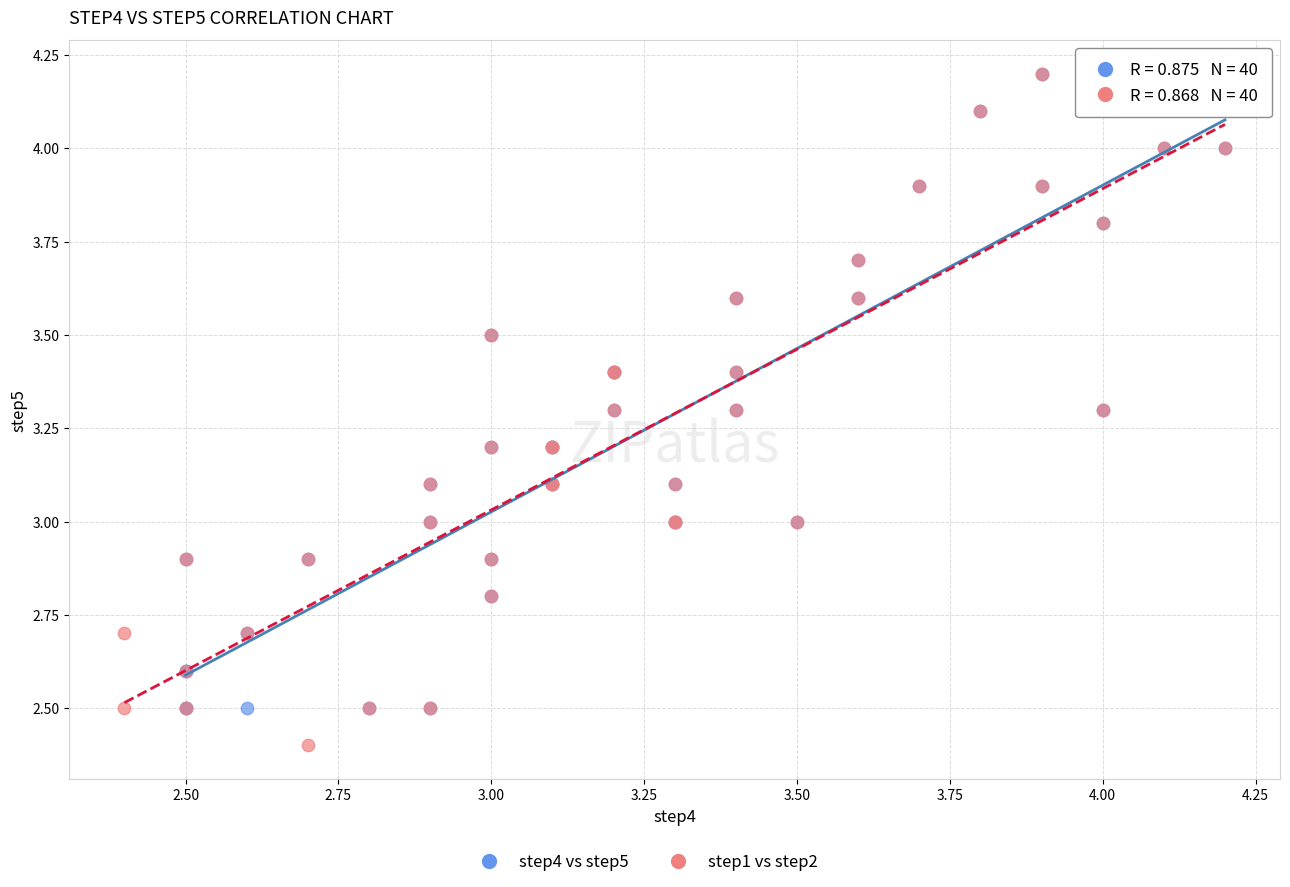

Which series has the largest Y range (max minus min)?

step1 vs step2